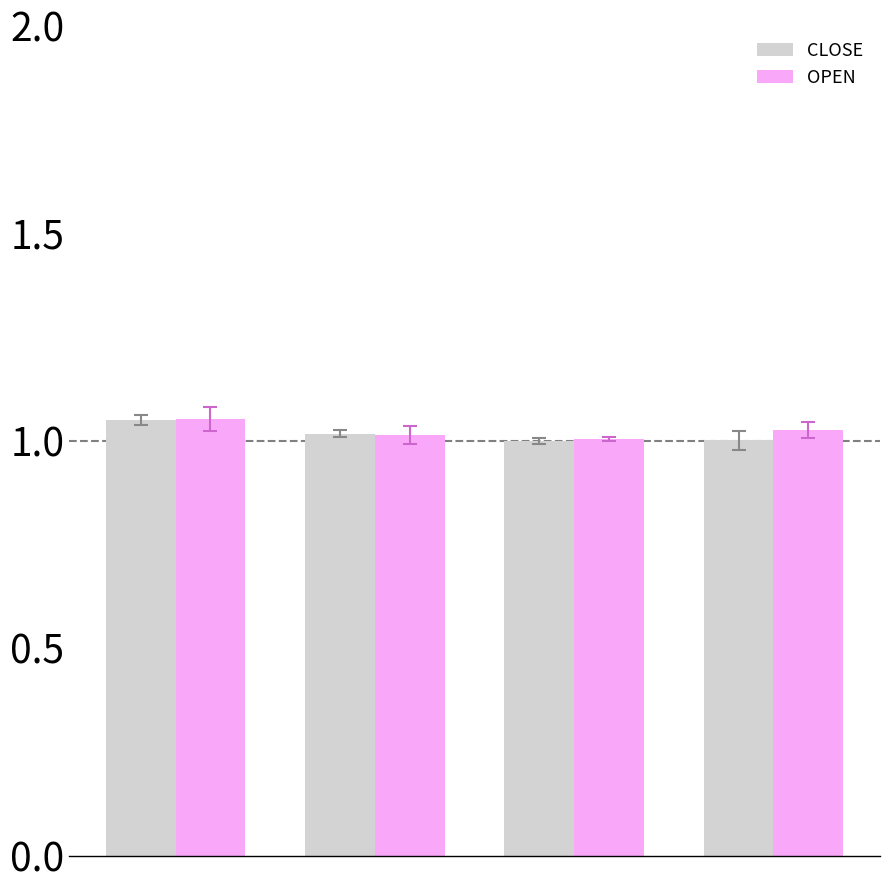

What is the sum of all OPEN values?

4.1